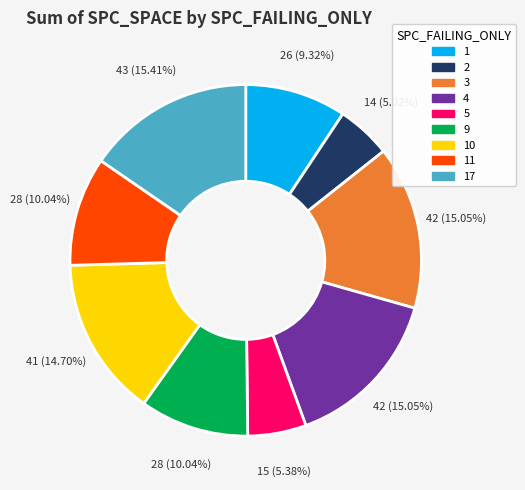

Does any single category account for the majority?

No